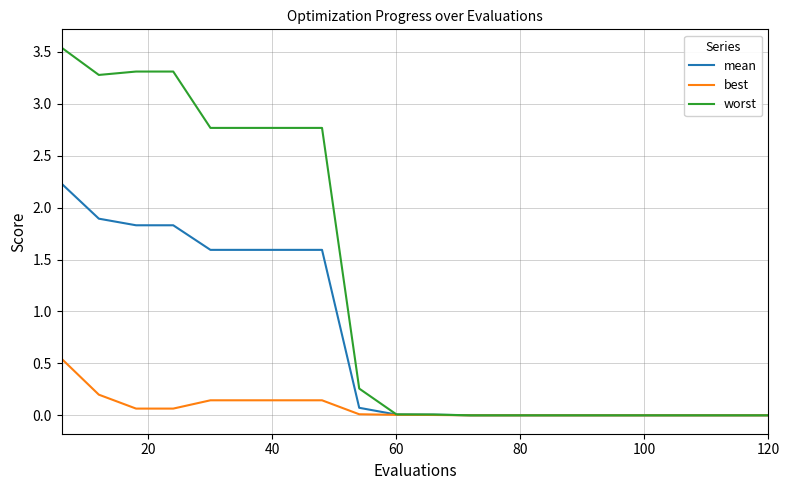

List the series in order of their peak value, highest first.

worst, mean, best